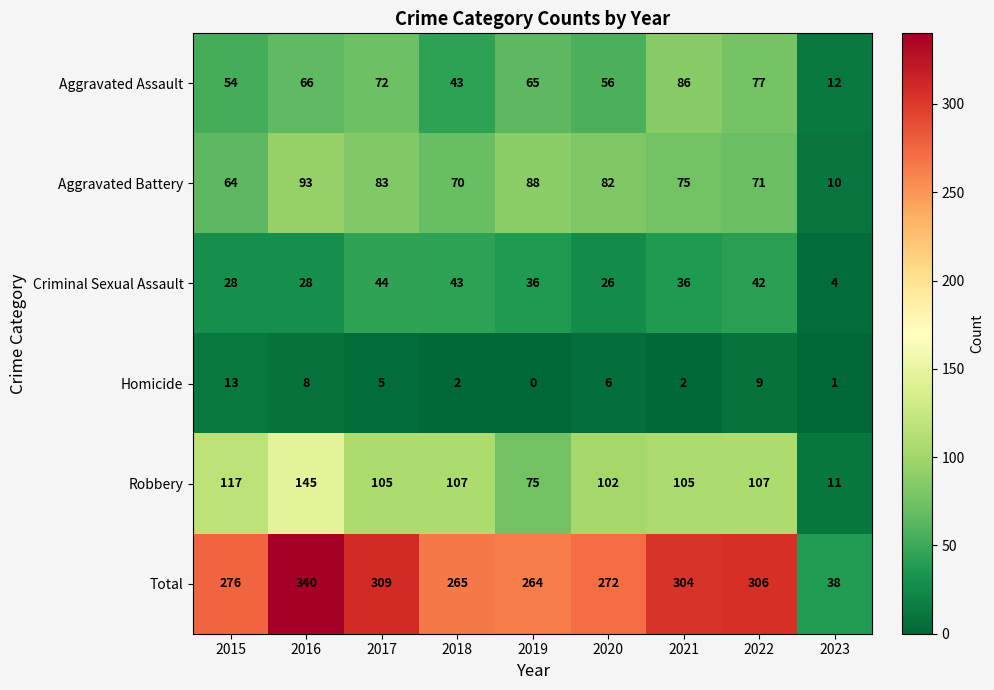

The value of Robbery at 2019 is 119. True or false?

False